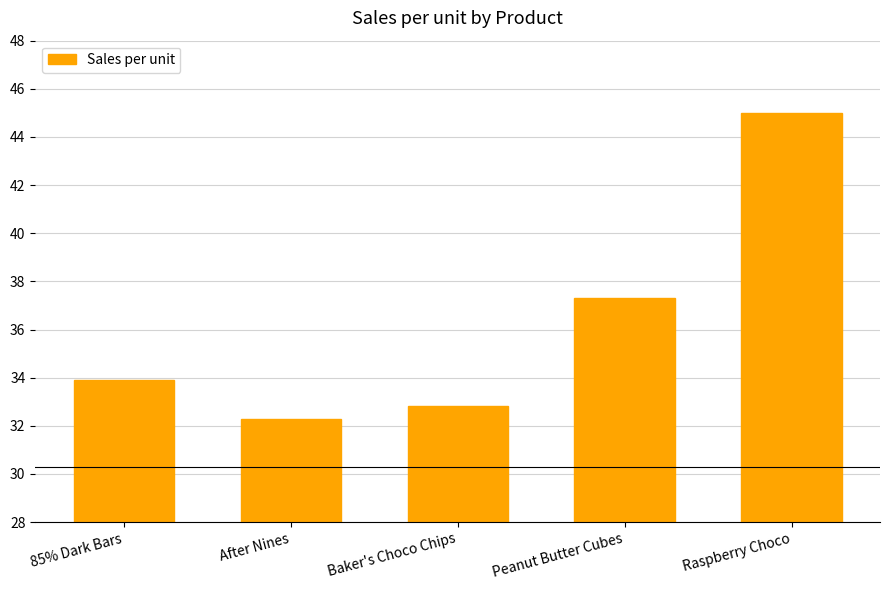

Is it true that the value at Raspberry Choco is 45.0?

True